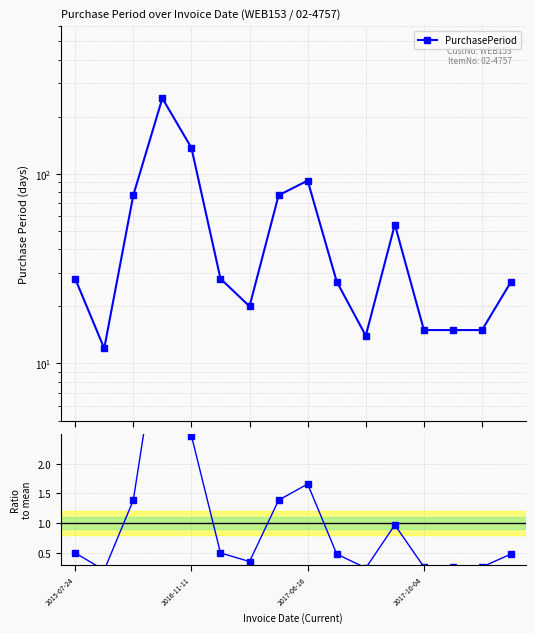

At how many categories does at least one series exceed 24?

10